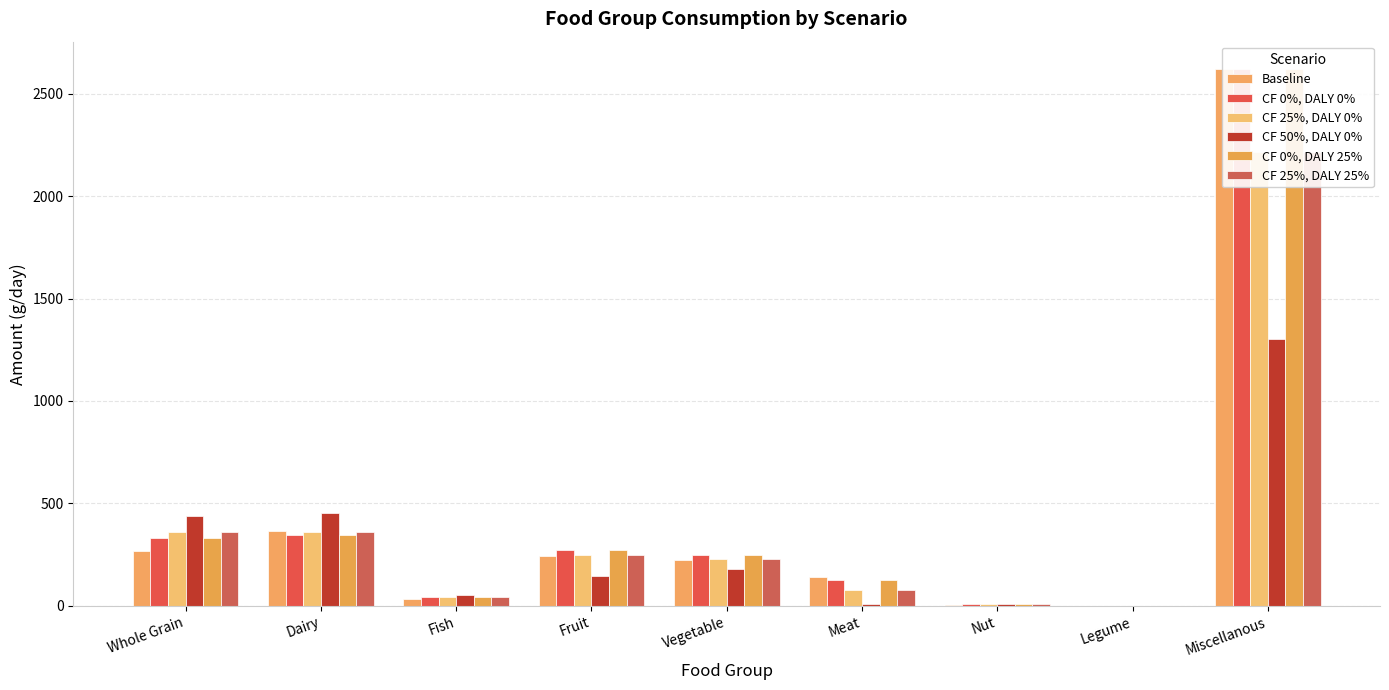

At which category is the sum across all series the highest?

Miscellanous